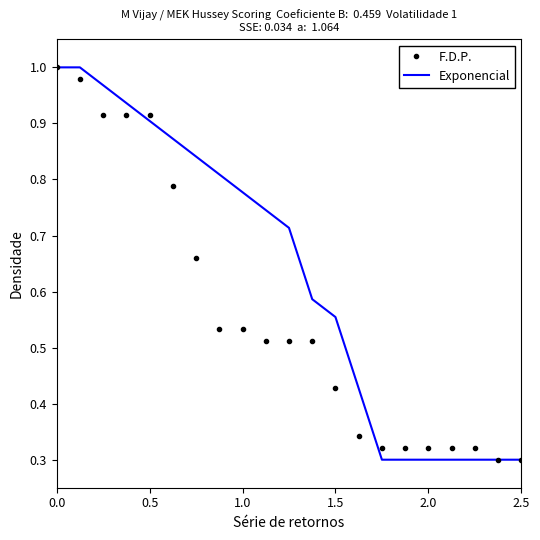

Rank the series by their average value, from highest to lowest.

Exponencial, F.D.P.